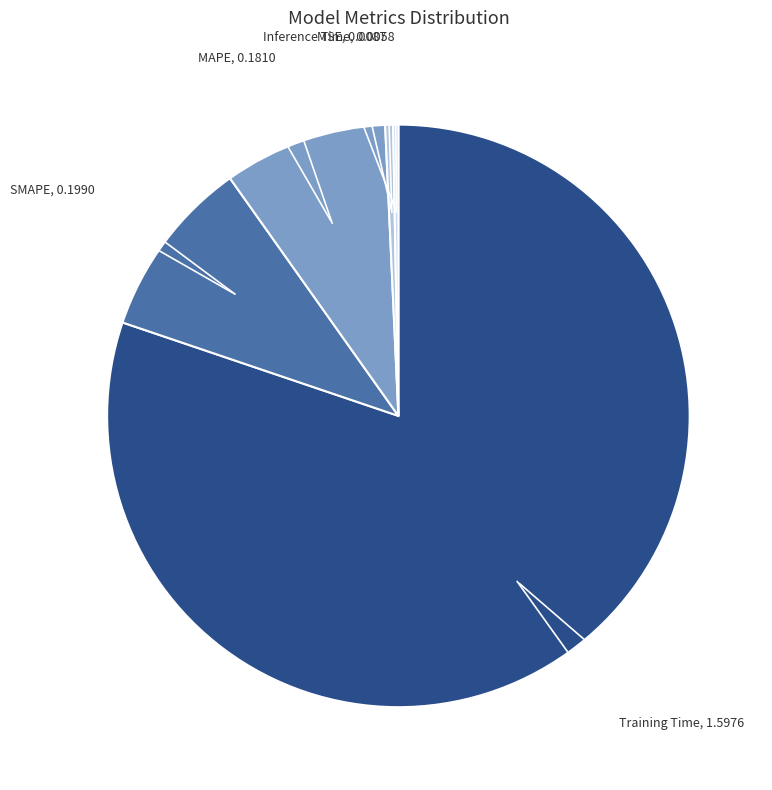

How many slices are in this pie chart?

5